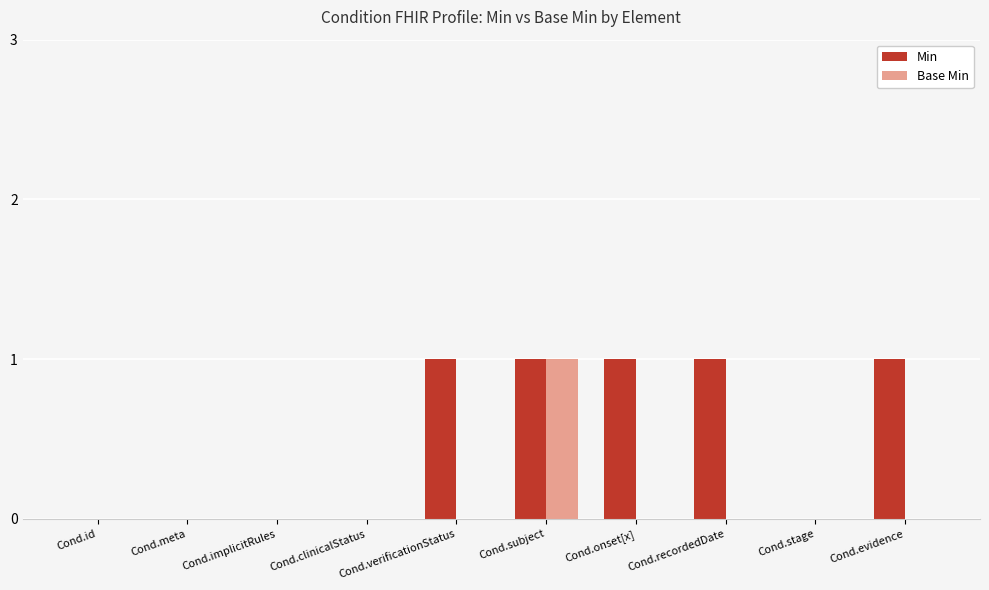

At which category is the sum across all series the highest?

Cond.subject